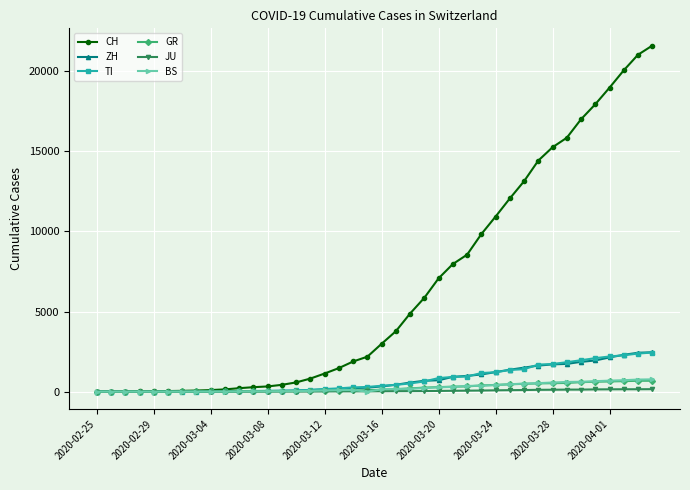

Which series has the largest total across all categories?

CH